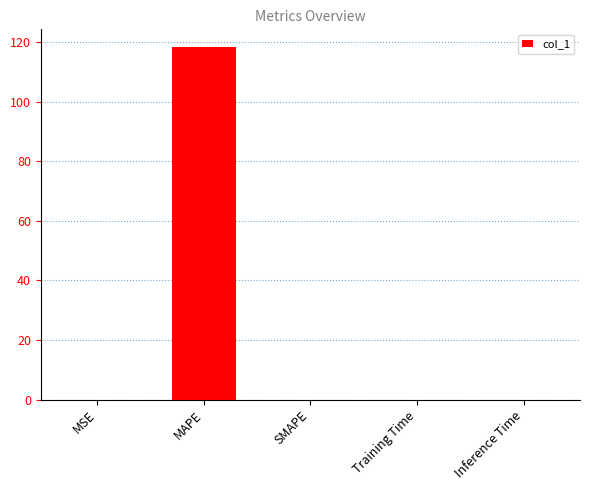

Between Inference Time and MAPE, which is larger?

MAPE